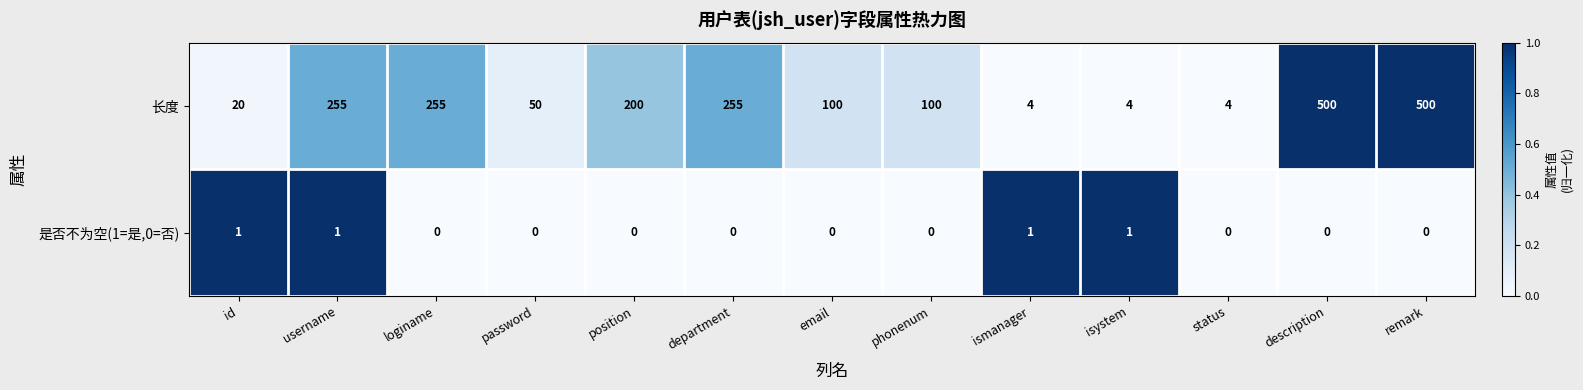

Reading left to right, extract all data points from this chart.

长度: id=20	username=255	loginame=255	password=50	position=200	department=255	email=100	phonenum=100	ismanager=4	isystem=4	status=4	description=500	remark=500
是否不为空(1=是,0=否): id=1	username=1	loginame=0	password=0	position=0	department=0	email=0	phonenum=0	ismanager=1	isystem=1	status=0	description=0	remark=0